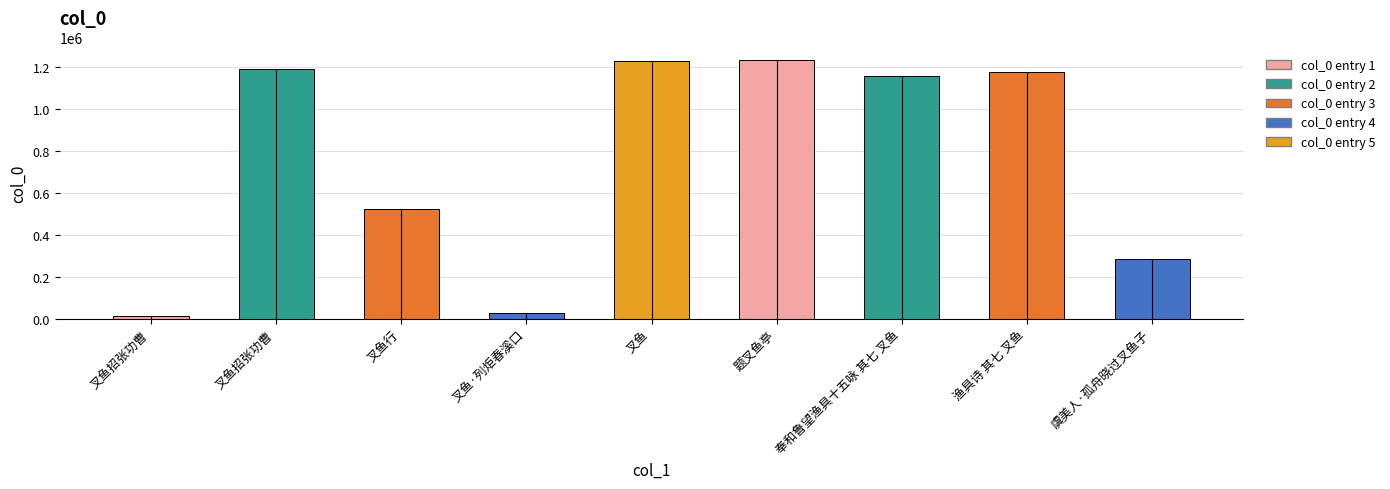

What is the label of the 7th bar from the right?

叉鱼行